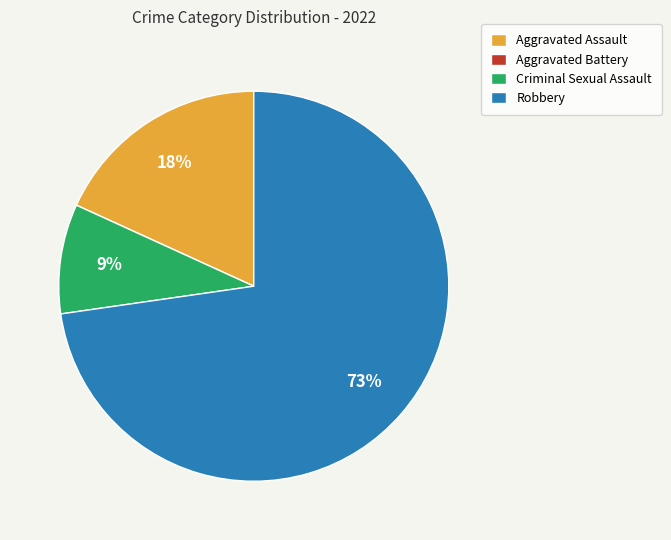

Is there any slice that represents more than half of the pie?

Yes